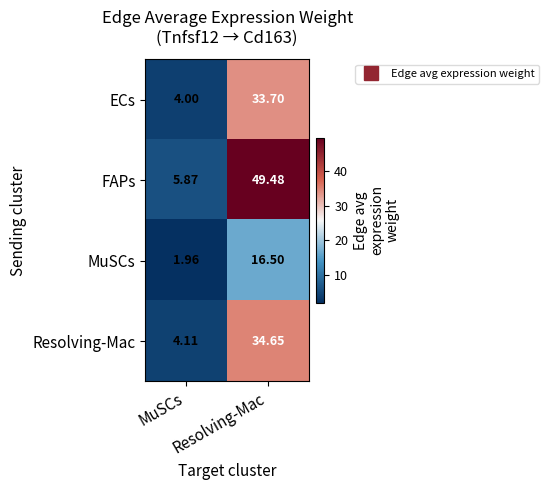

Which series has the largest total across all categories?

FAPs